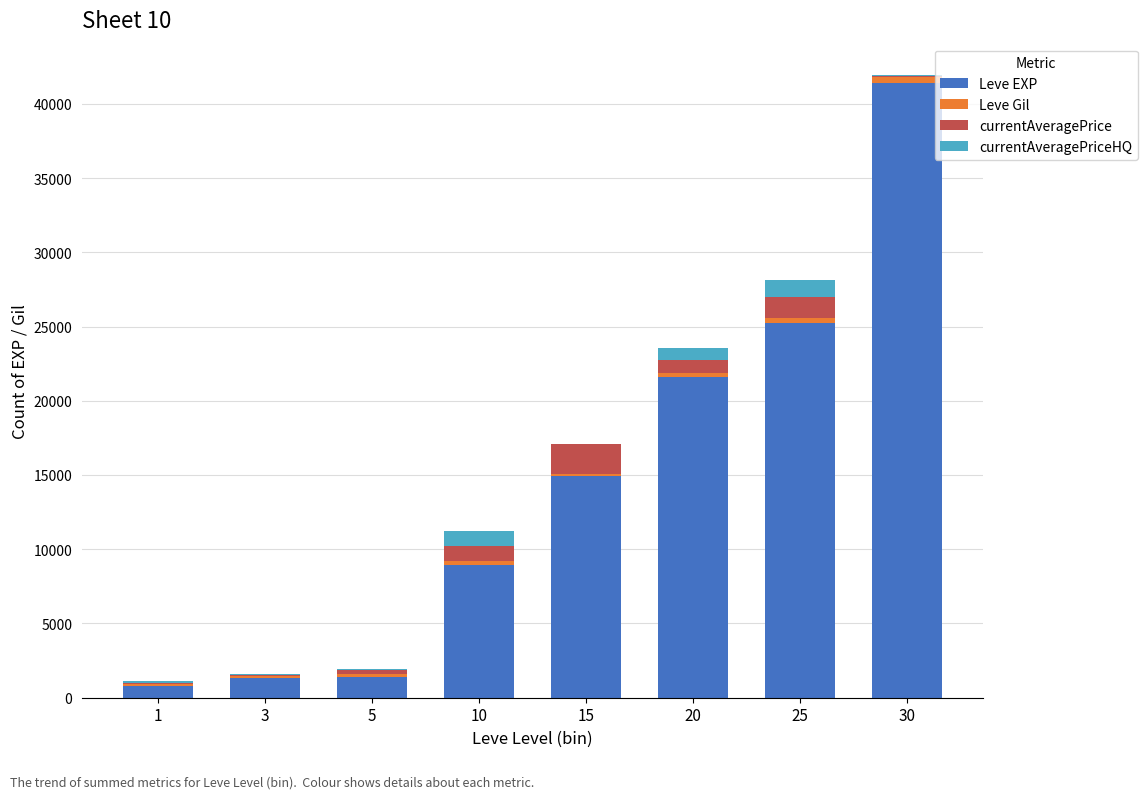

What is the sum of all Leve EXP values?

115660